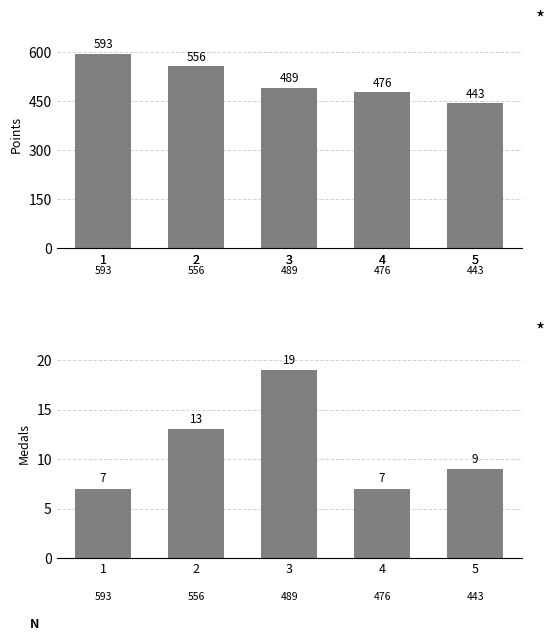

What is the value of the Points bar at the 4th from the left?

476